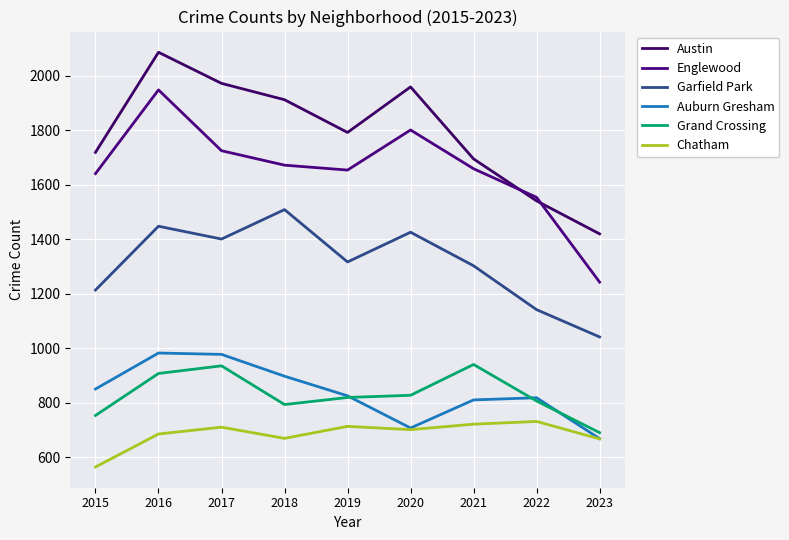

True or false: Austin and Garfield Park intersect in this chart.

False